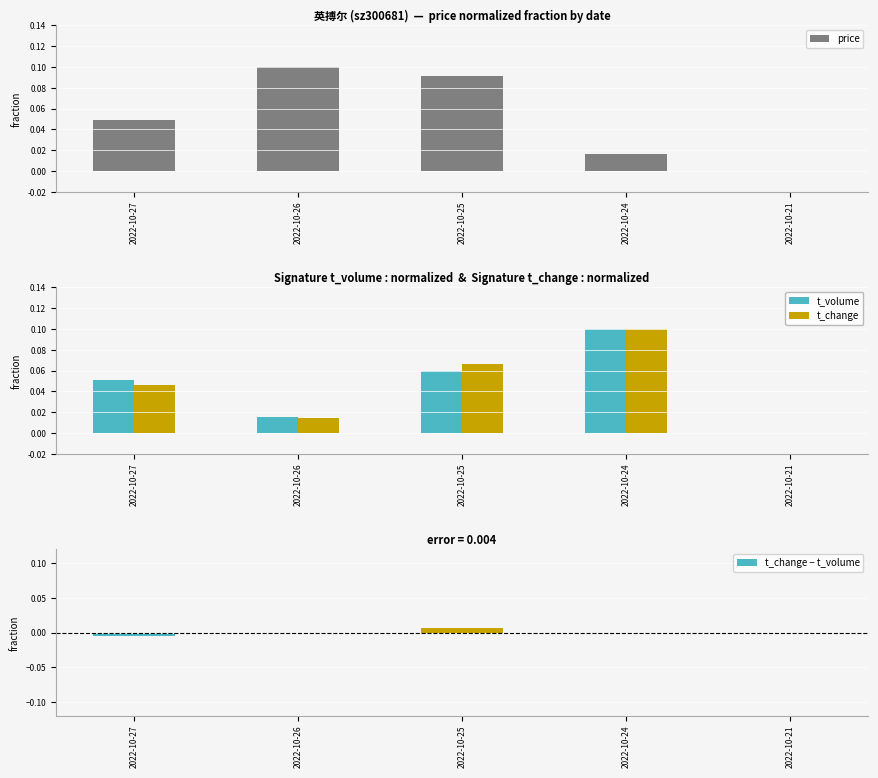

How many bars are there in each group?

4